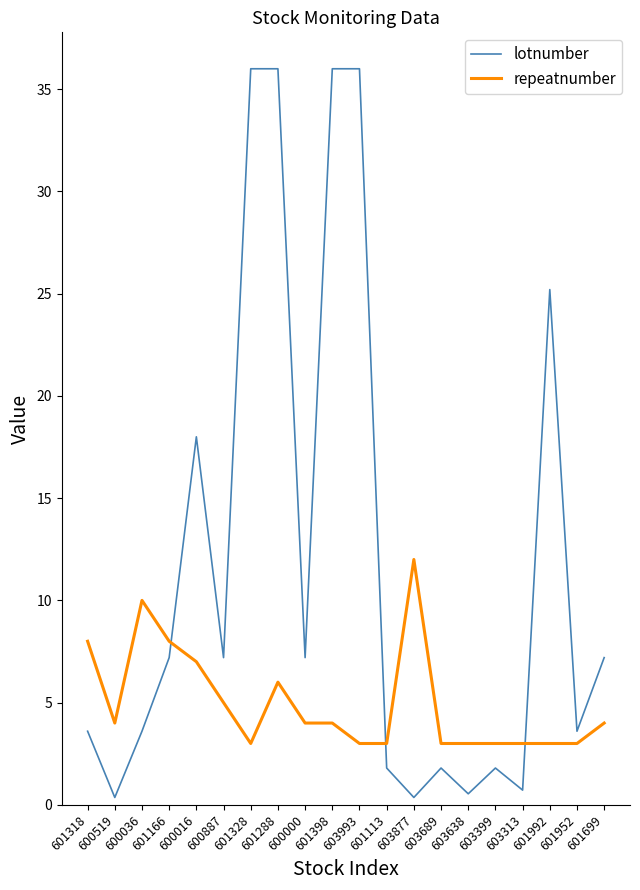

How many times do repeatnumber and lotnumber cross each other?

3